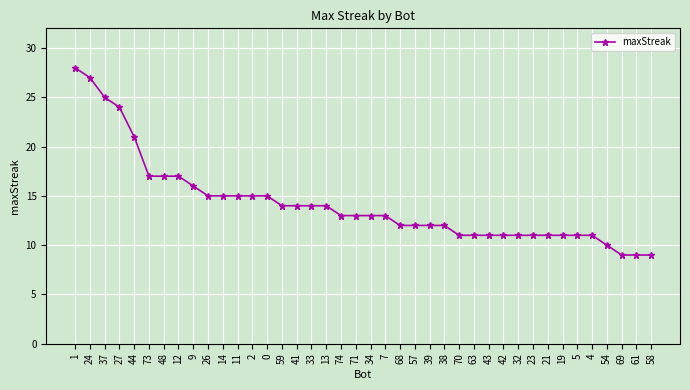

How many lines are shown in the chart?

1